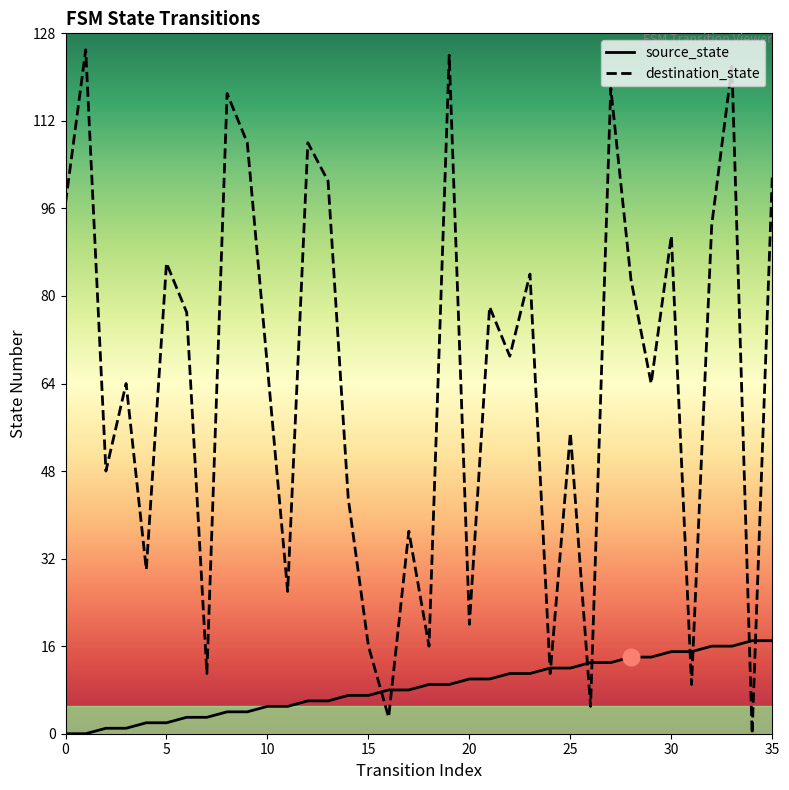

What is the greatest value displayed?

125